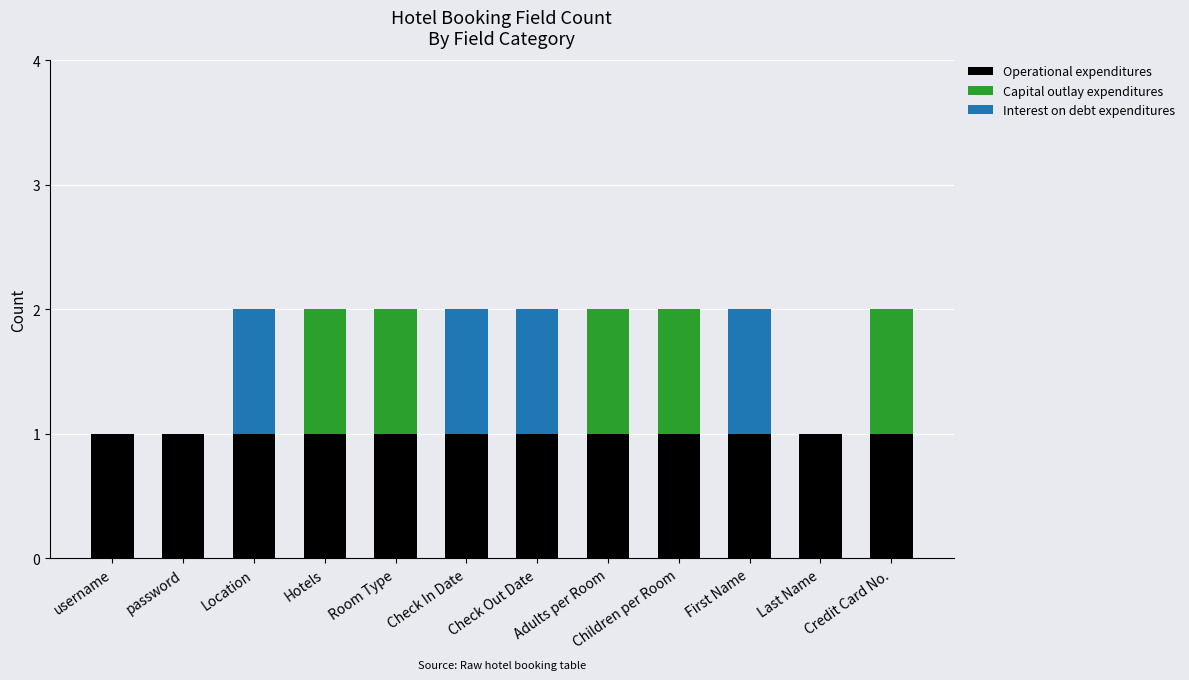

The Operational expenditures series shows 2 at First Name. True or false?

False